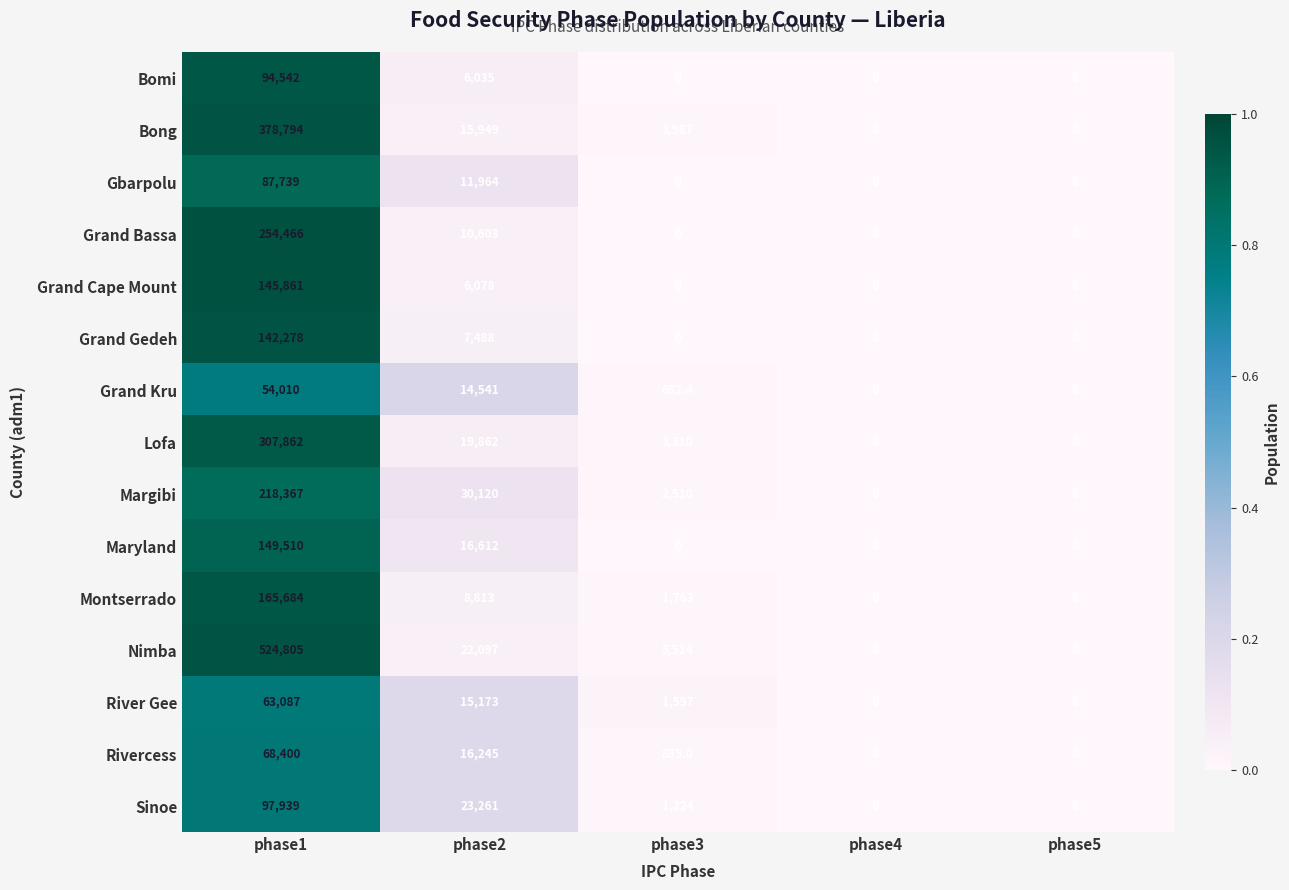

What is the maximum value for Margibi?

218367.0